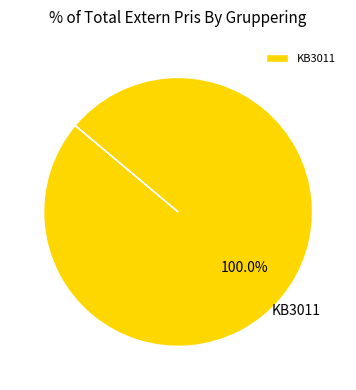

Rank the categories by value from highest to lowest.

KB3011